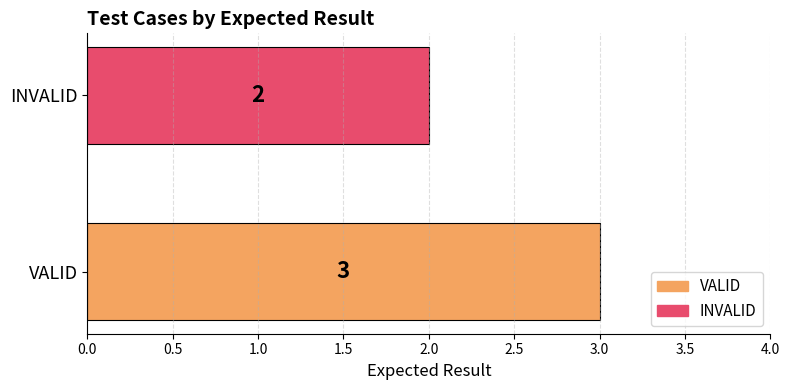

What is the difference between the maximum and minimum values?

1